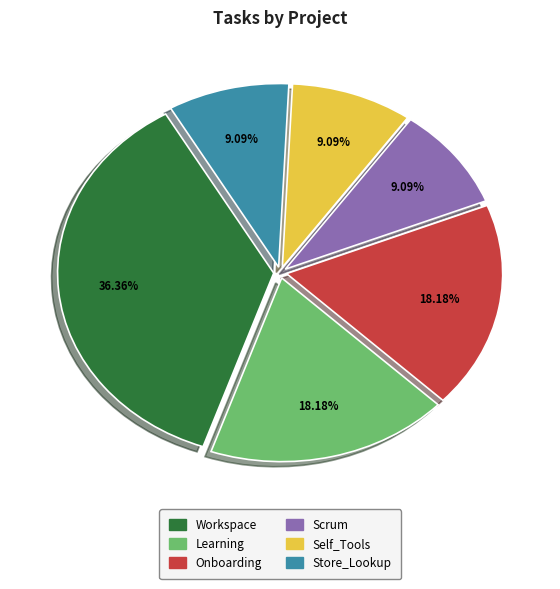

How many slices are in this pie chart?

6